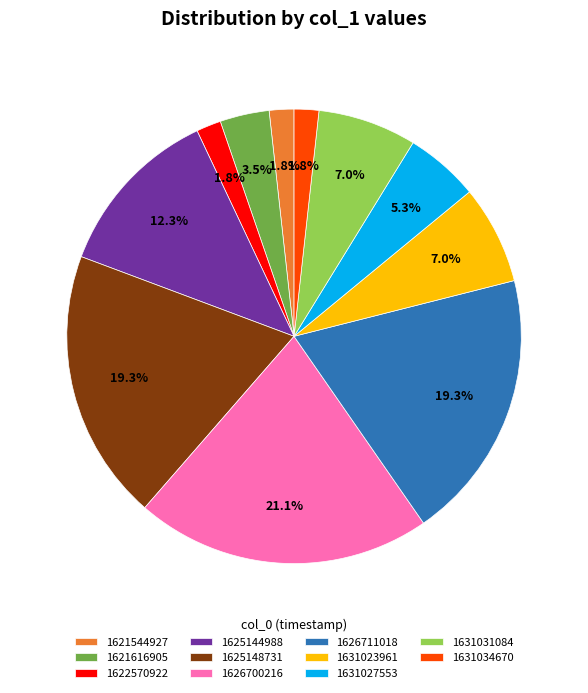

Combined, do 1625144988 and 1625148731 account for over 50%?

No